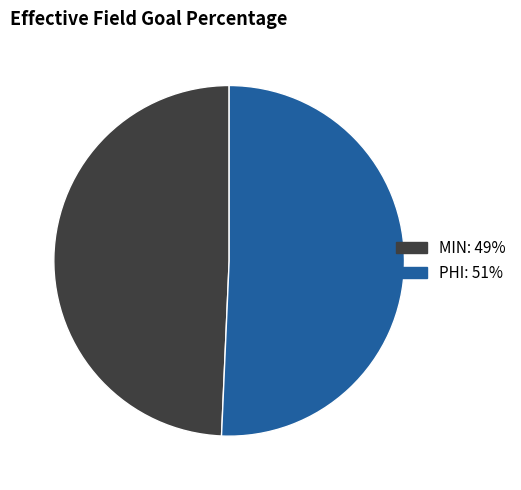

Is the sum of PHI and MIN greater than half?

Yes